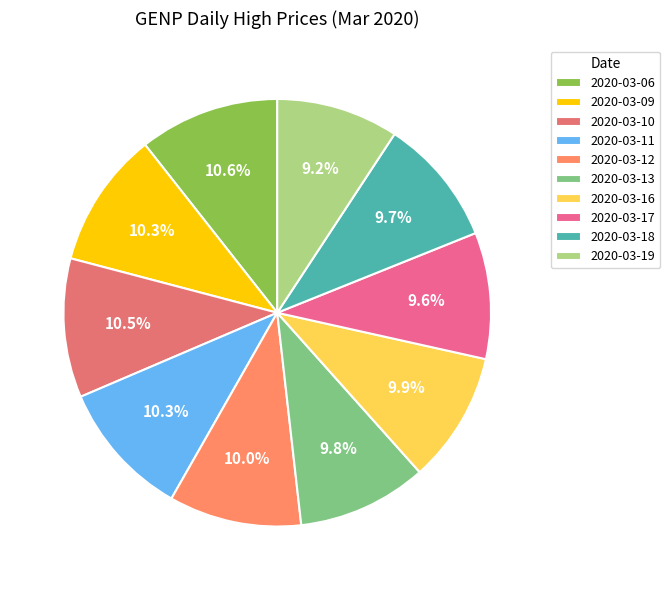

What is the change in value from 2020-03-06 to 2020-03-13?

-0.8